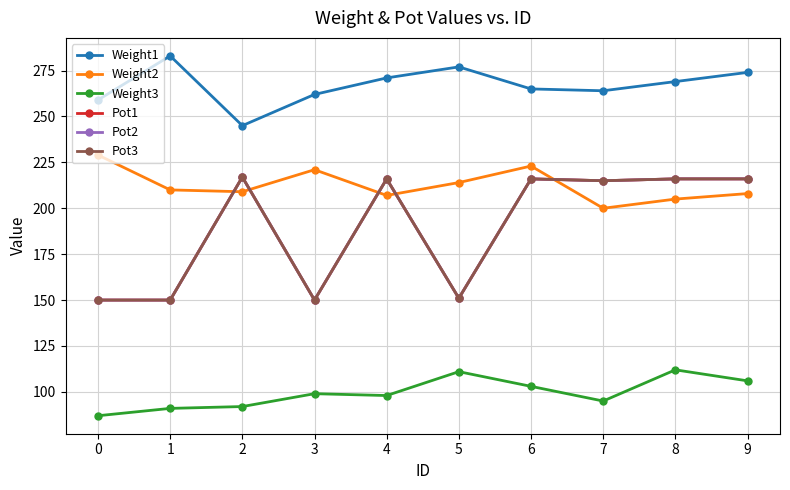

Which series has the widest spread of values?

Pot1